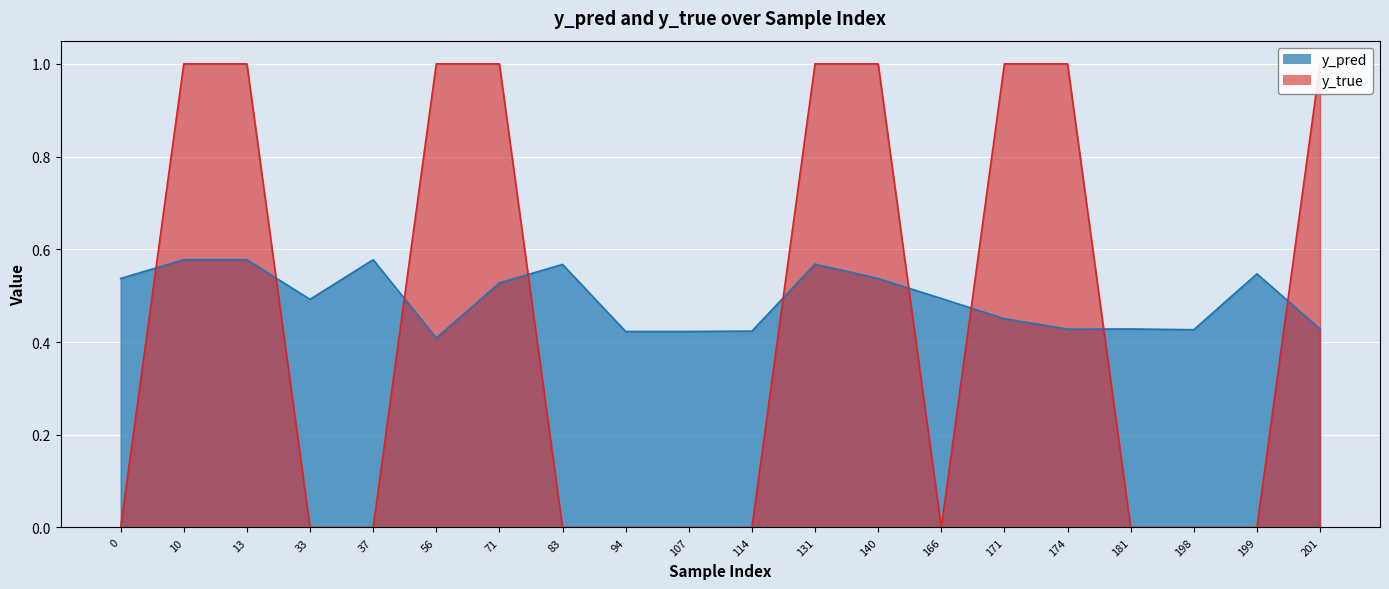

Where is y_pred nearest to the value 0?

56